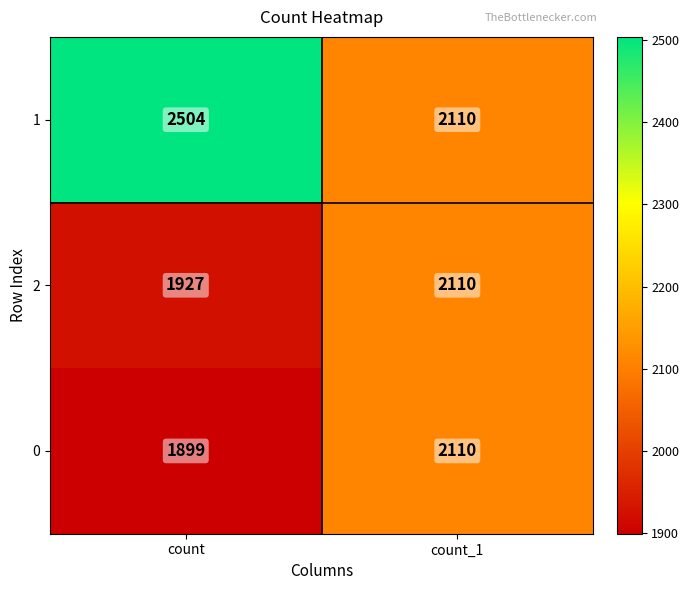

What is the maximum value shown in the chart?

2504